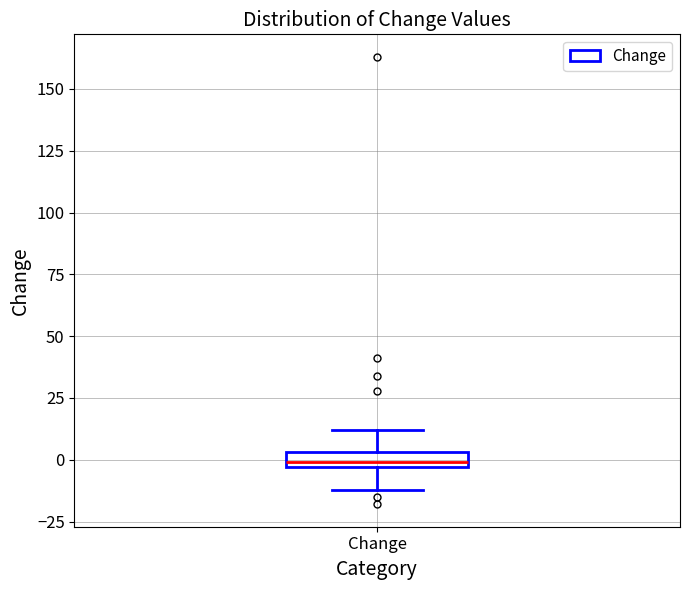

Where does the upper whisker of the box for Change end on the y-axis? The values are not printed on the chart, so give them approximately, as read against the axis.

10